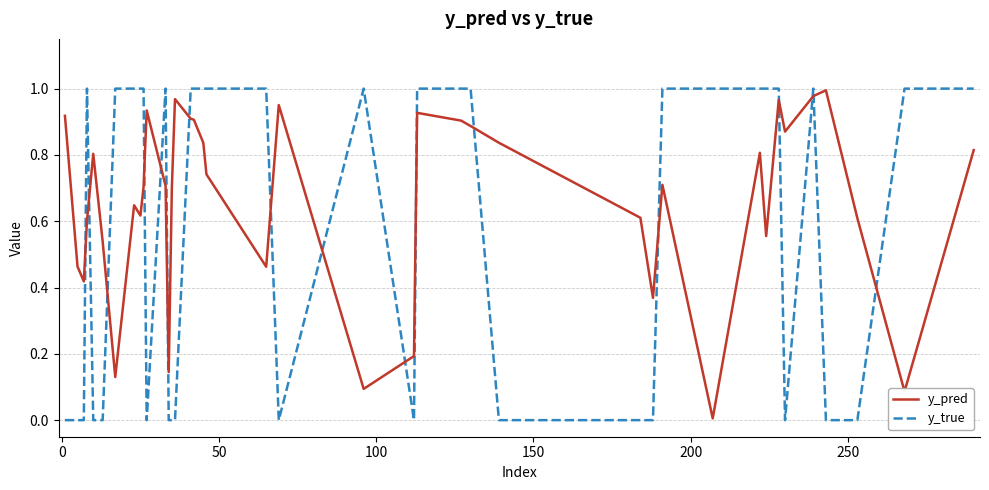

How many lines are shown in the chart?

2